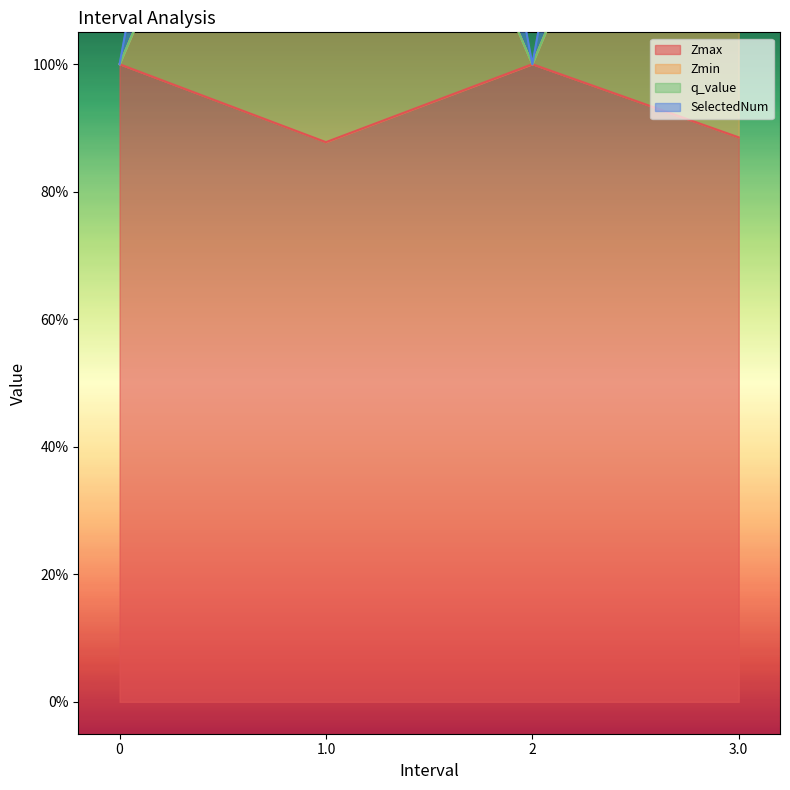

True or false: Zmin and SelectedNum intersect in this chart.

False